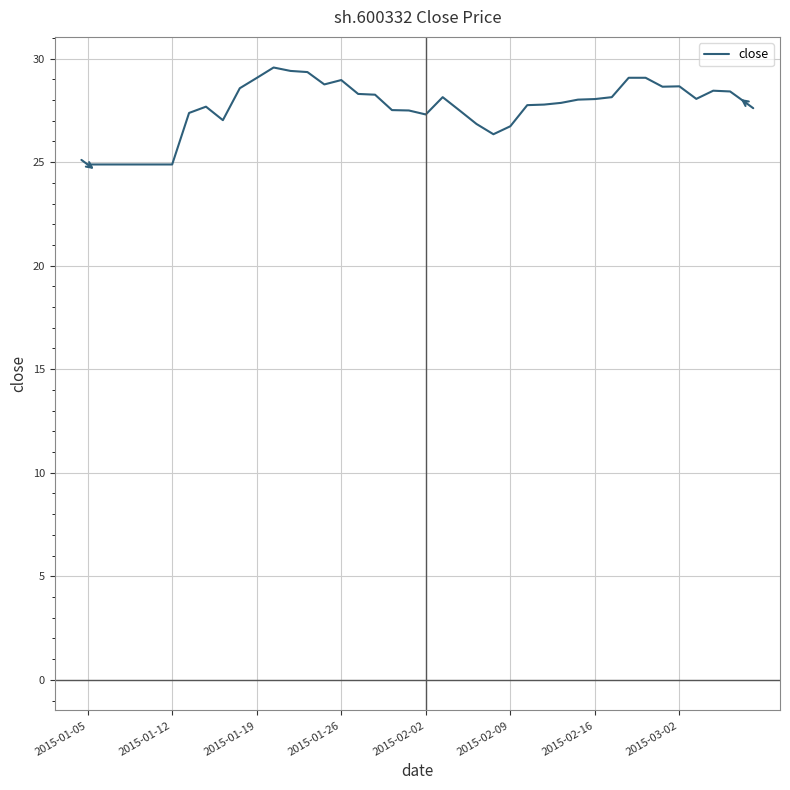

What is the difference between the second highest and minimum values?

4.5